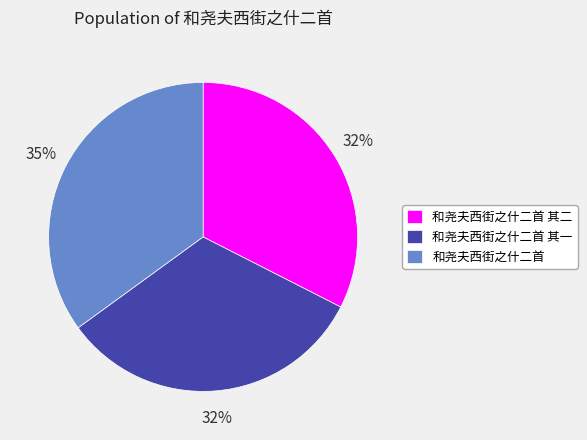

Count the number of slices in the pie.

3